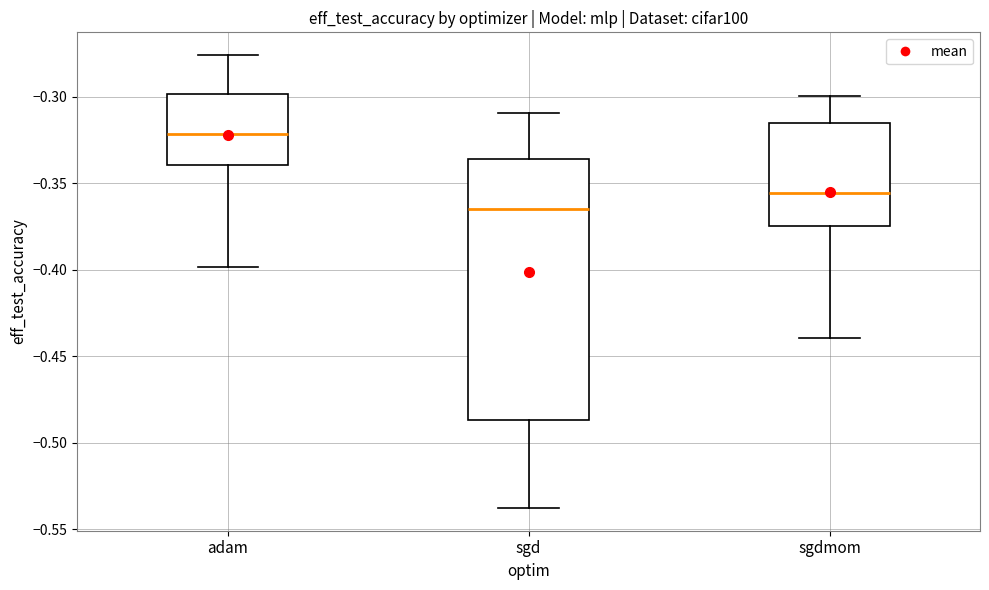

Comparing the boxes themselves (not the whiskers), which one is the tallest?

sgd